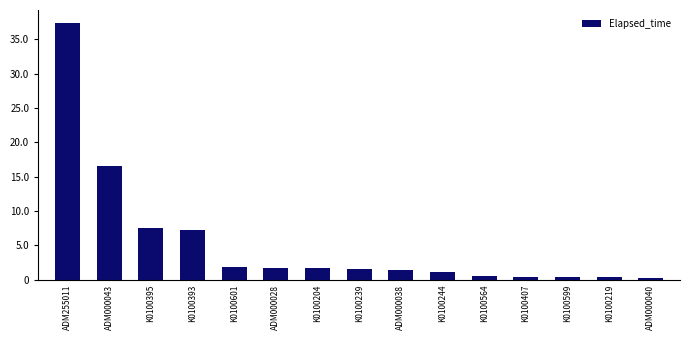

True or false: the data shows 548 at K0100244.

False